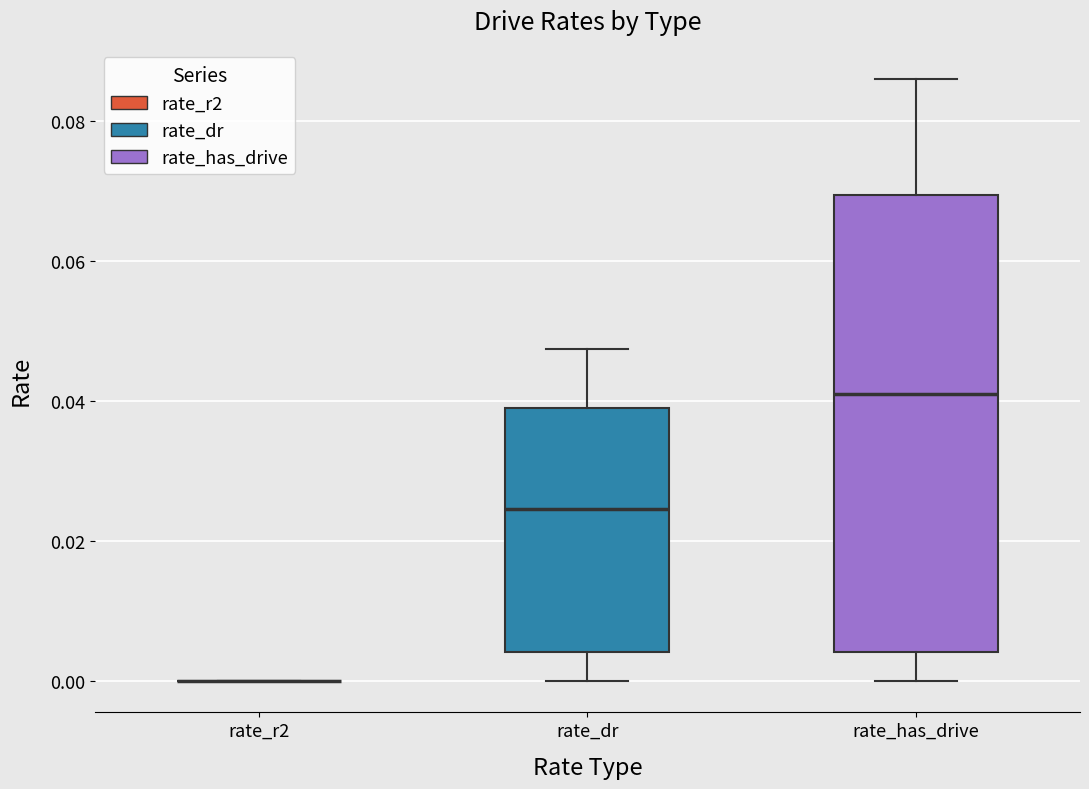

Reading left to right, read every box against the y-axis: the position of its median line, the range the box covers, and the ends of its whiskers. The values are not printed on the chart, so give them approximately, as read against the axis.

rate_r2: box collapsed to a line at 0.000, whiskers 0.000 to 0.000
rate_dr: median 0.024, box 0.004 to 0.038, whiskers 0.000 to 0.048
rate_has_drive: median 0.042, box 0.004 to 0.070, whiskers 0.000 to 0.086